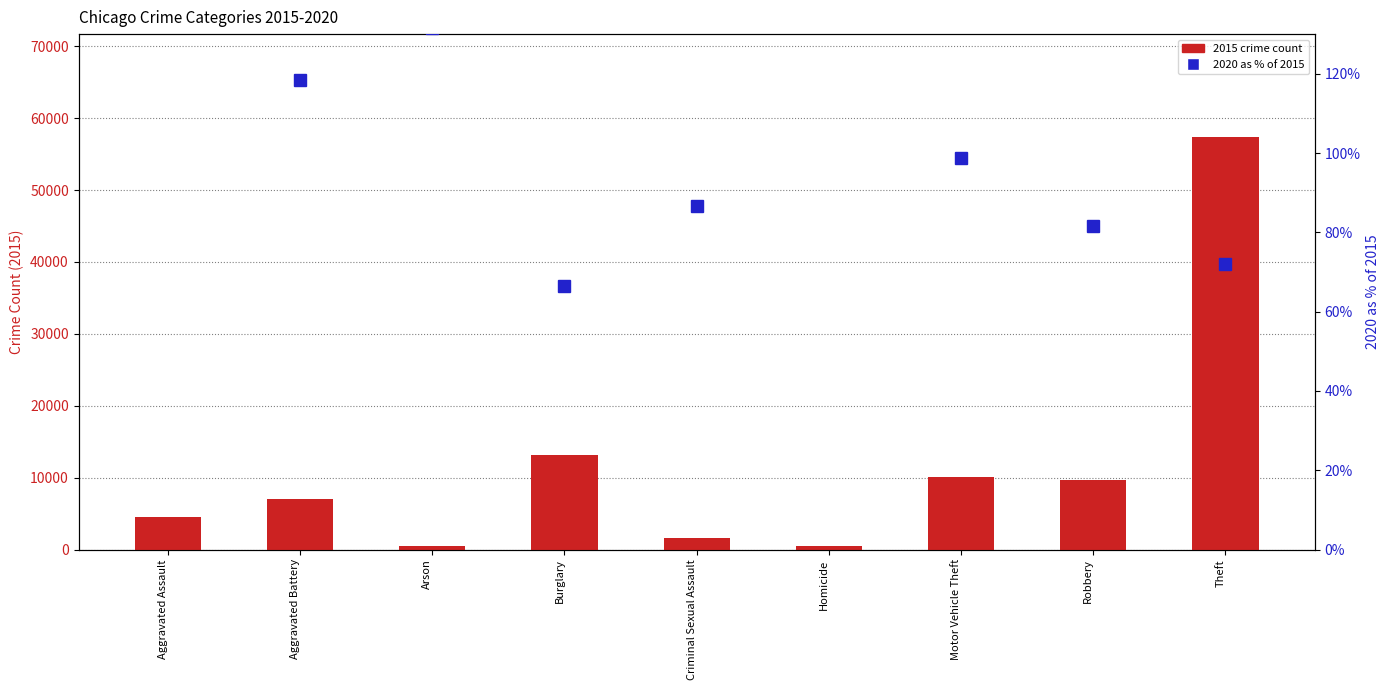

What position from the left is Homicide?

6